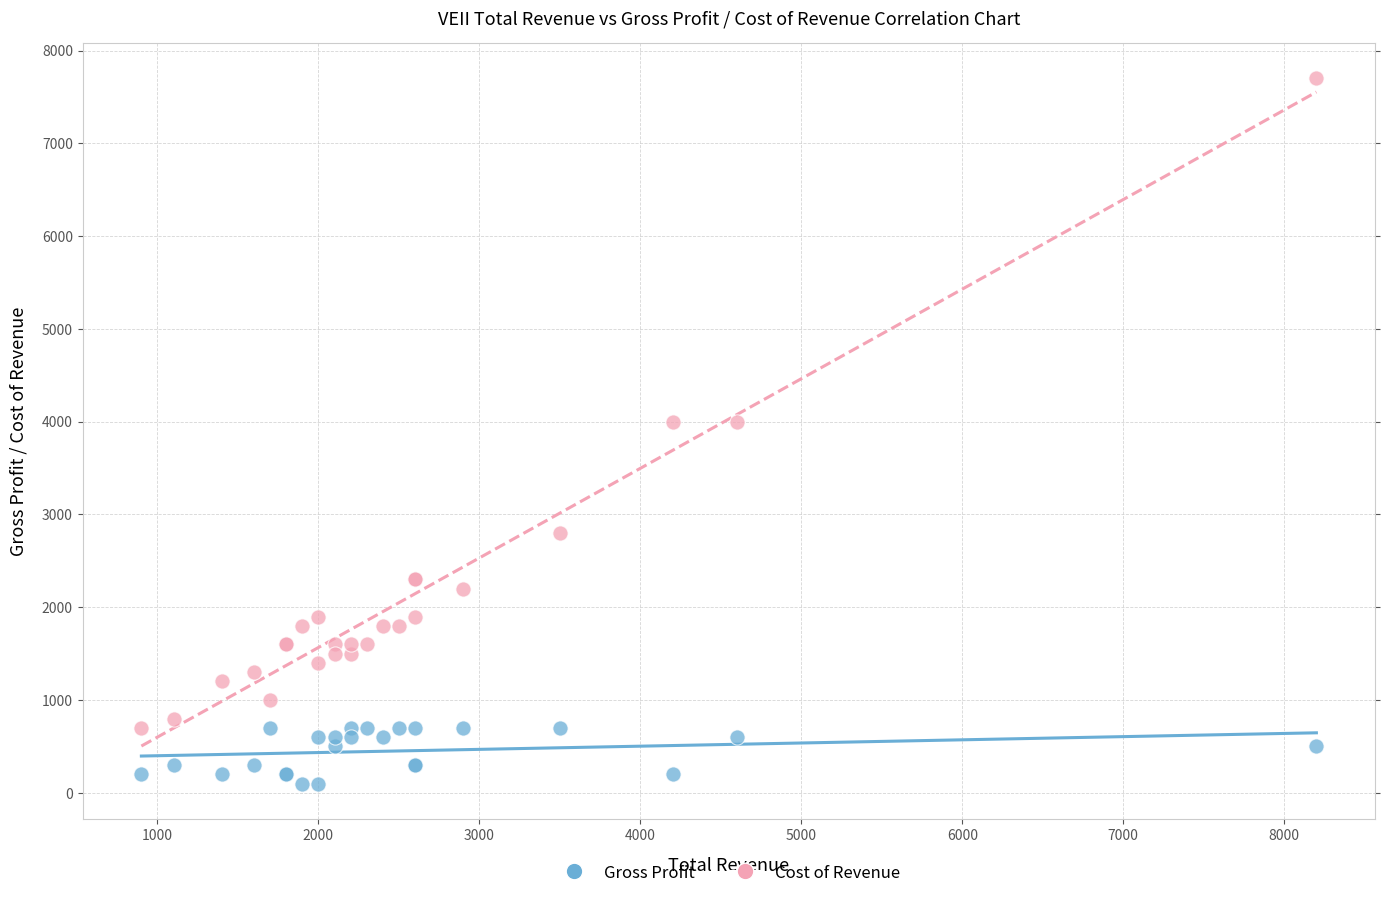

Which series contains the highest Y value?

Cost of Revenue